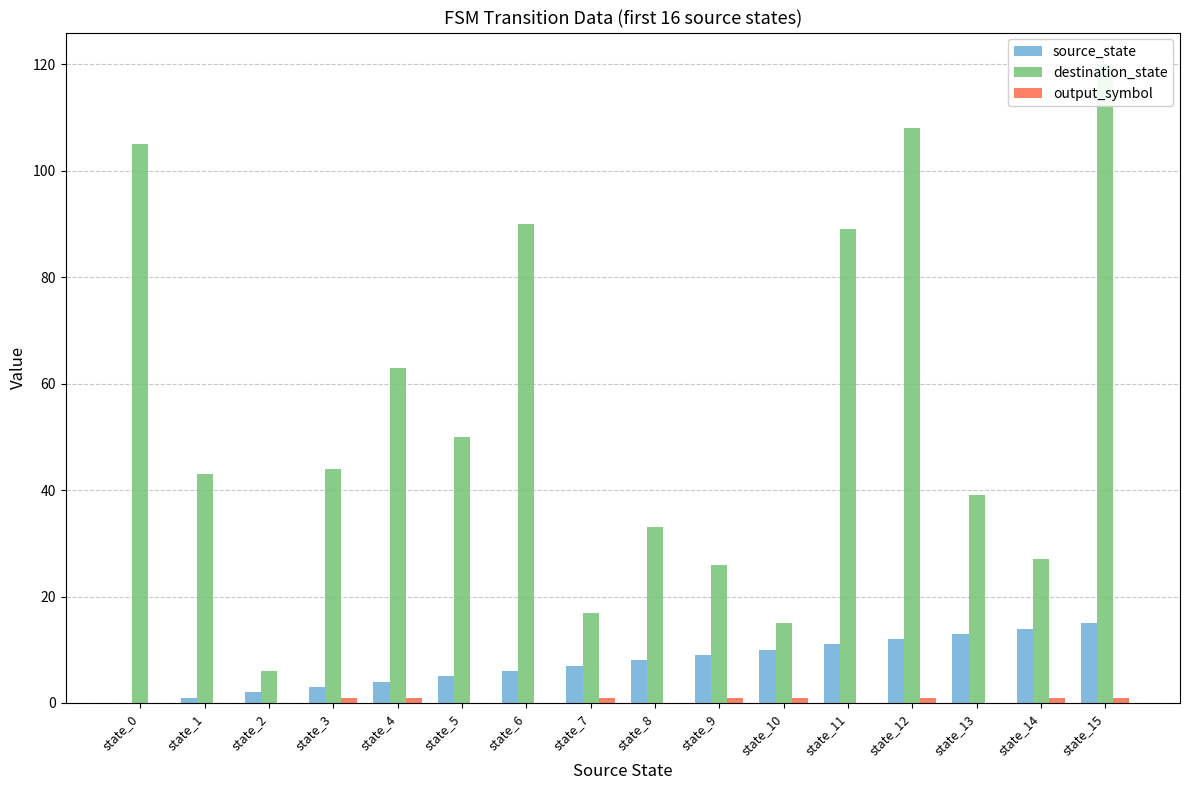

Which has a higher value, state_8 or state_11?

state_11